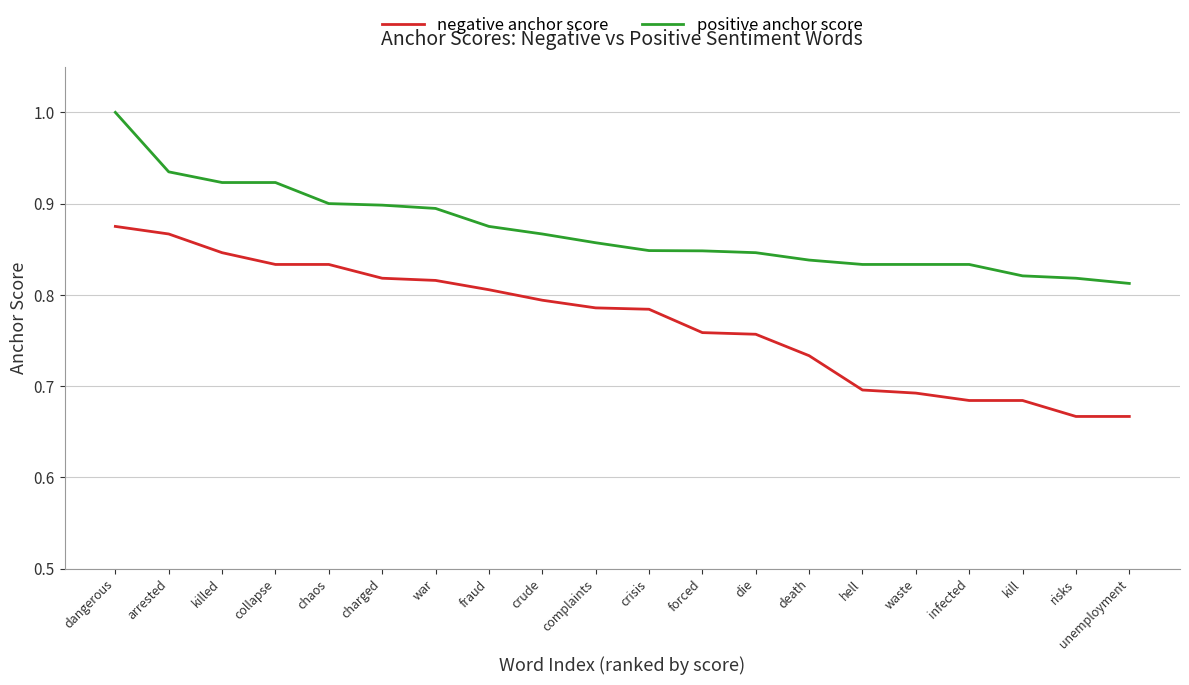

Which series has the largest range (max minus min)?

negative anchor score